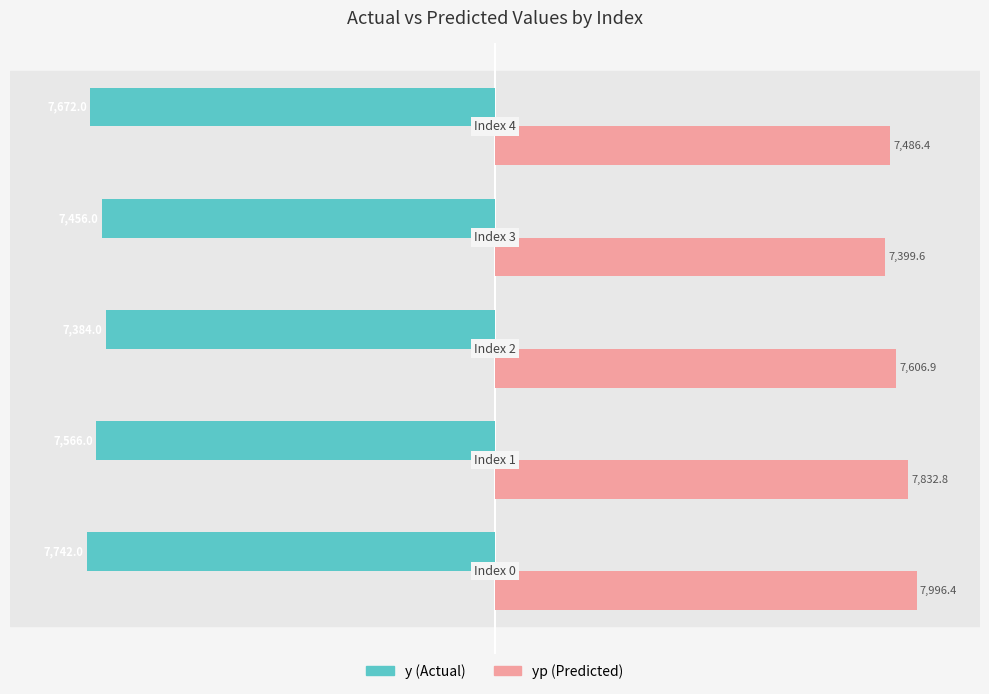

What is the minimum value shown in the chart?

-7742.0